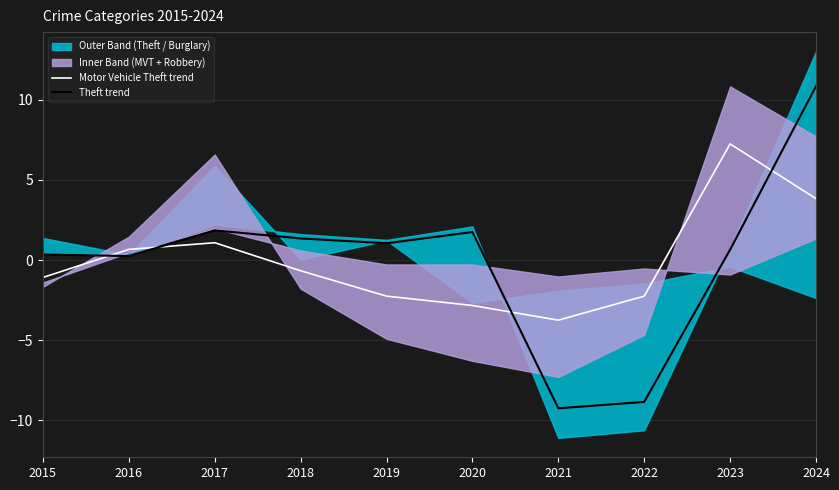

After their last crossing, which series has the higher values: Motor Vehicle Theft trend or Theft trend?

Theft trend